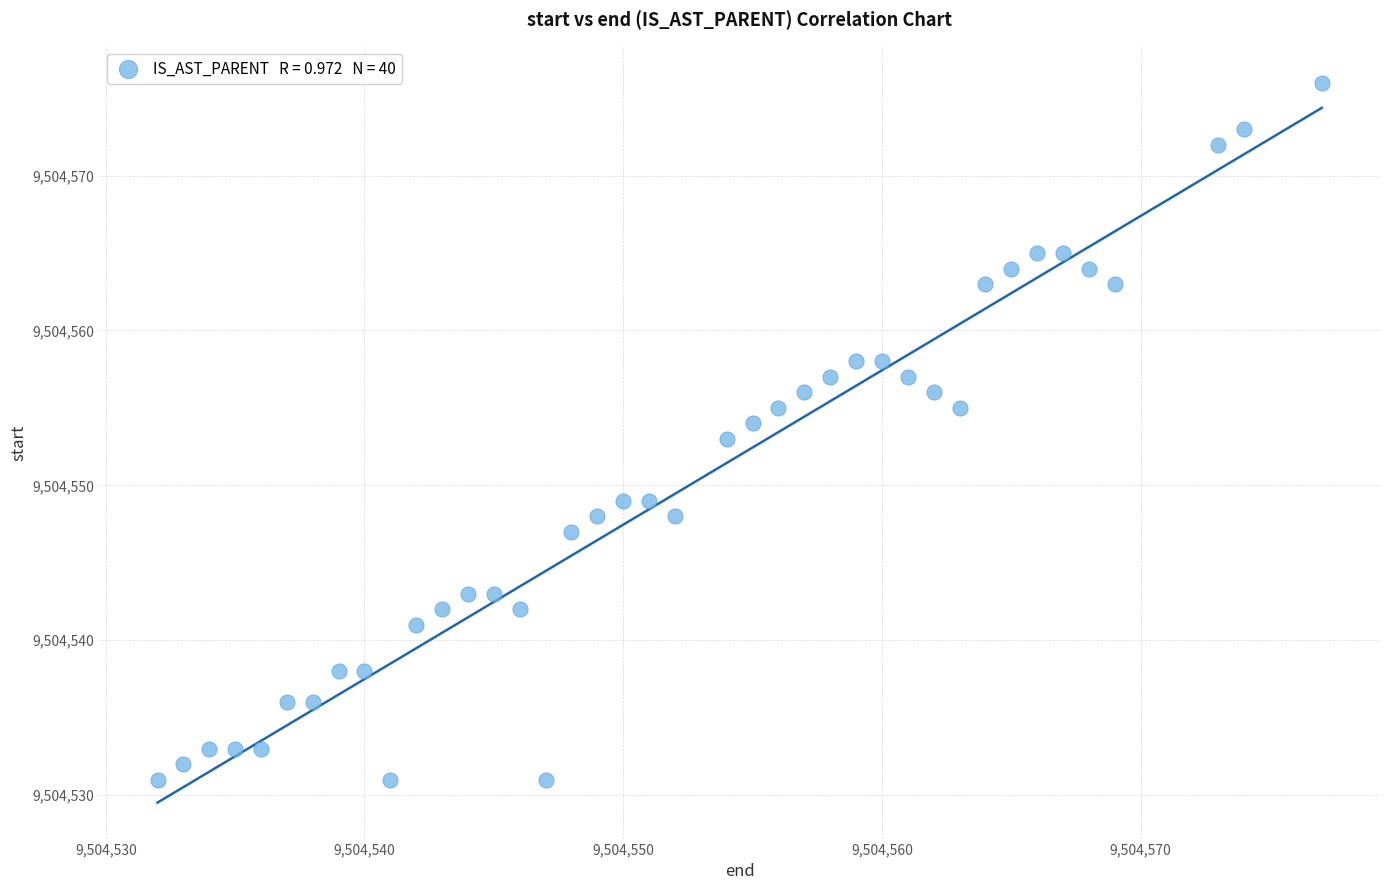

What is the range of X values (max minus min)?

45